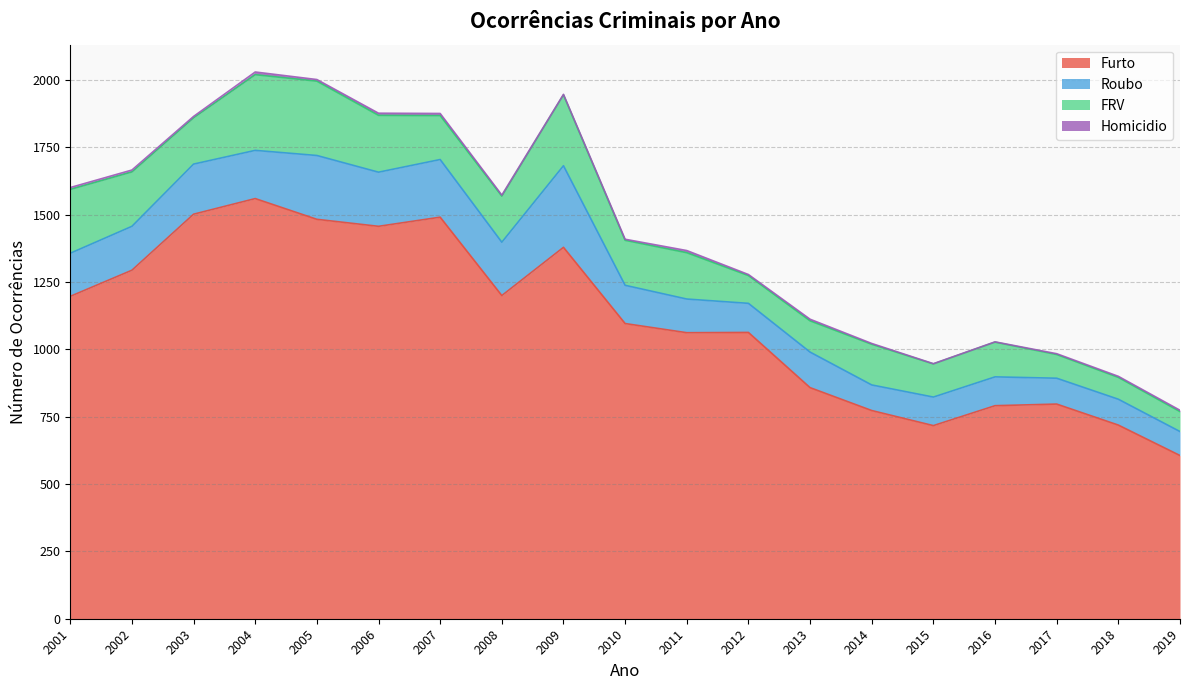

How many Homicidio values are between 3 and 7?

12